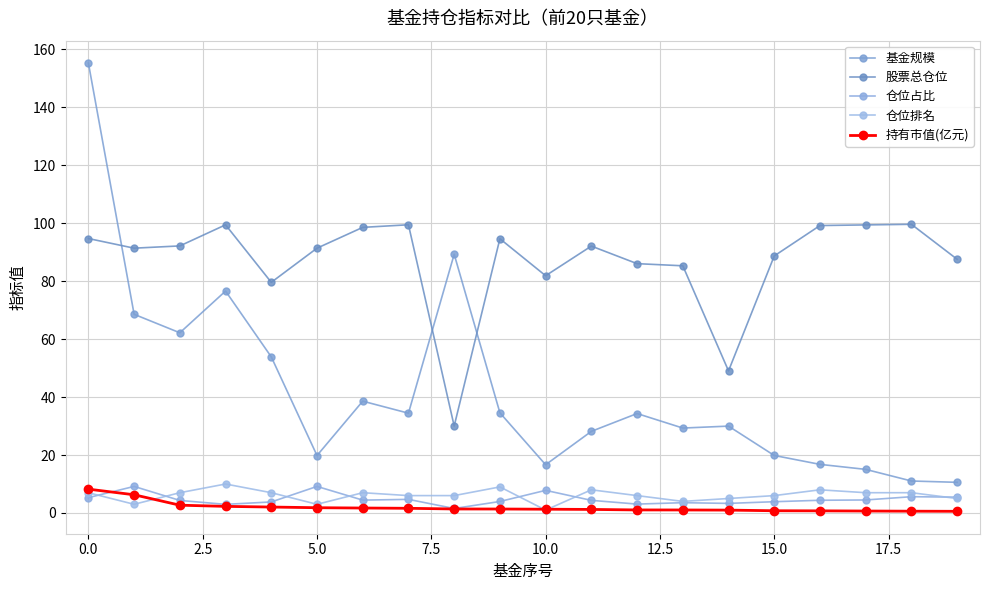

At how many categories does at least one series exceed 5?

20